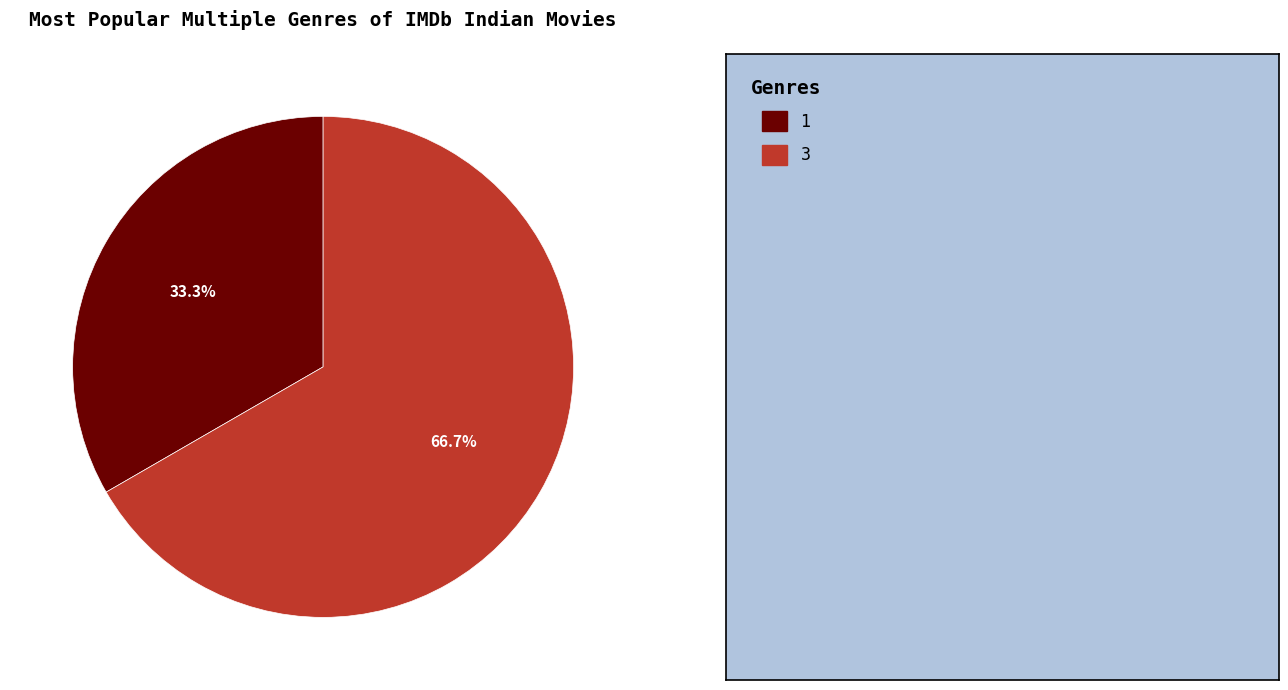

To the nearest percent, what is the average slice percentage?

50%